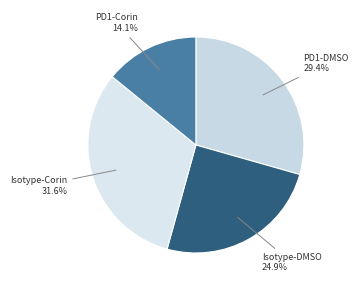

Rank the categories by value from highest to lowest.

Isotype-Corin, PD1-DMSO, Isotype-DMSO, PD1-Corin